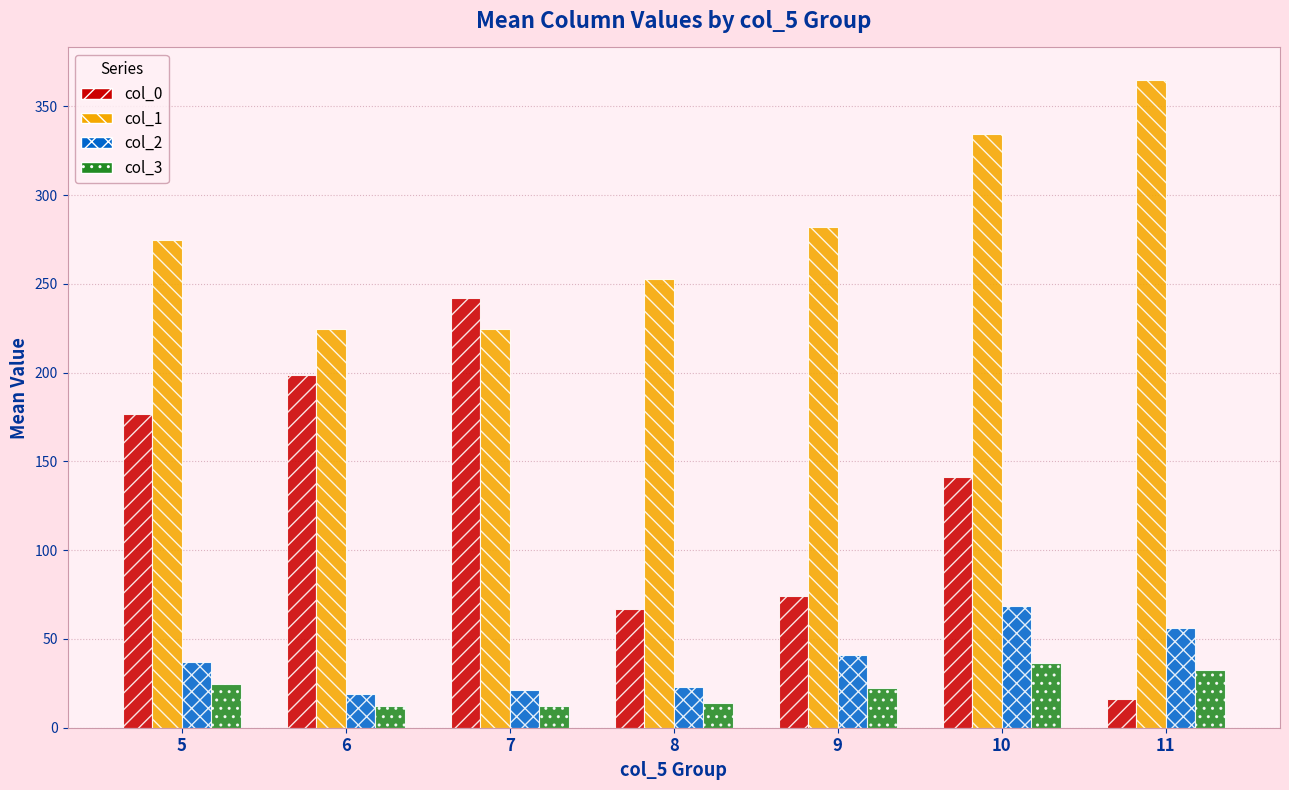

At which category is the sum across all series the highest?

10